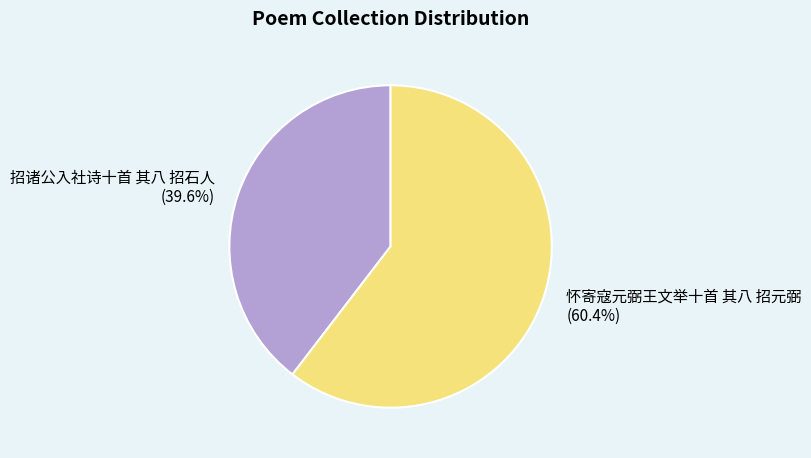

How many segments does this pie chart have?

2